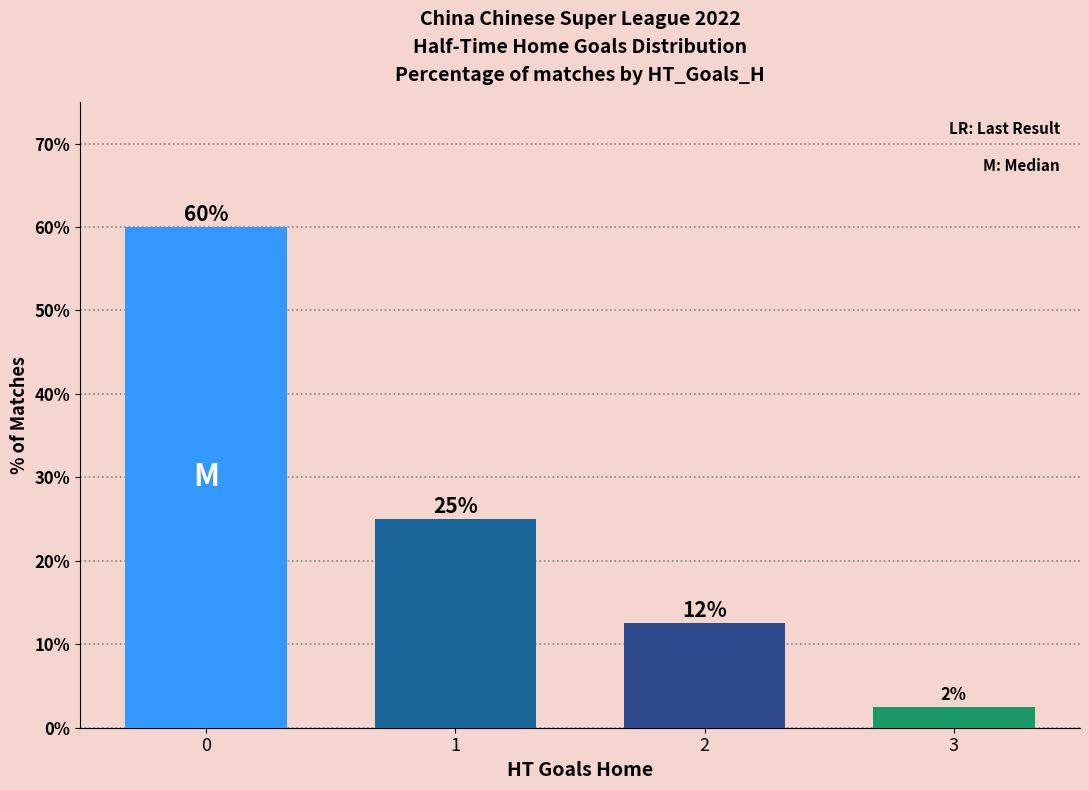

What is the difference between the values at 1 and 0?

35.0